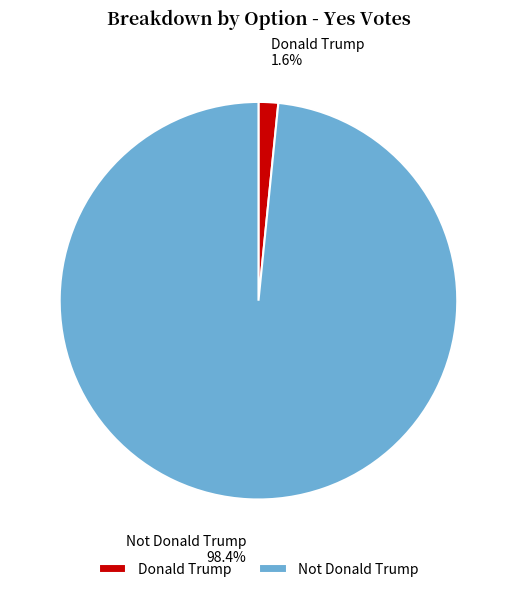

To the nearest percent, what is the average slice percentage?

50%